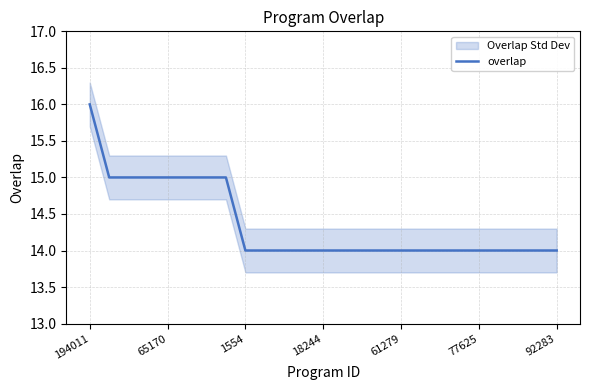

At which label is the value closest to 15?

65170